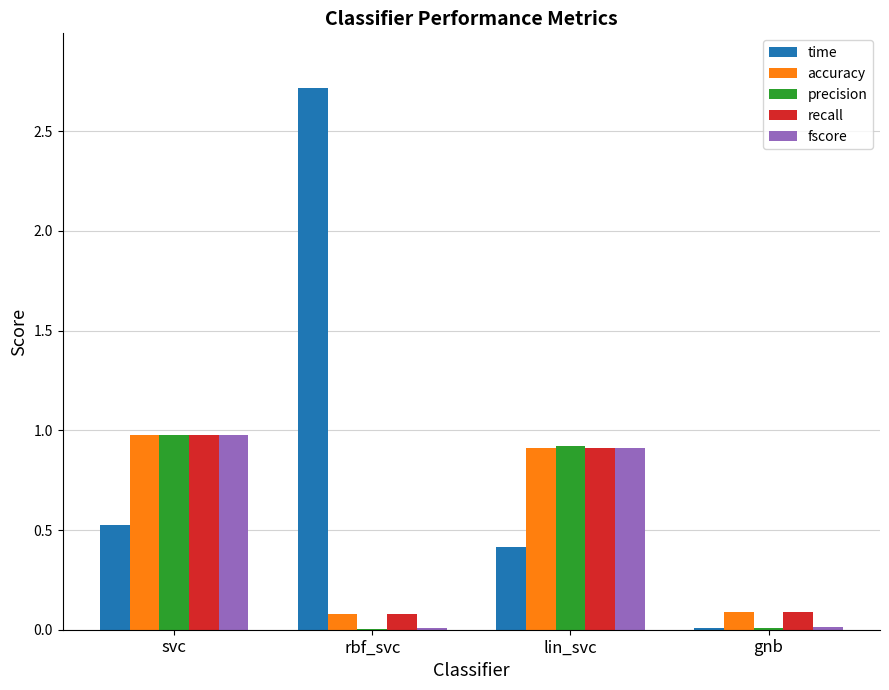

What is the approximate value of time at rbf_svc?

2.7